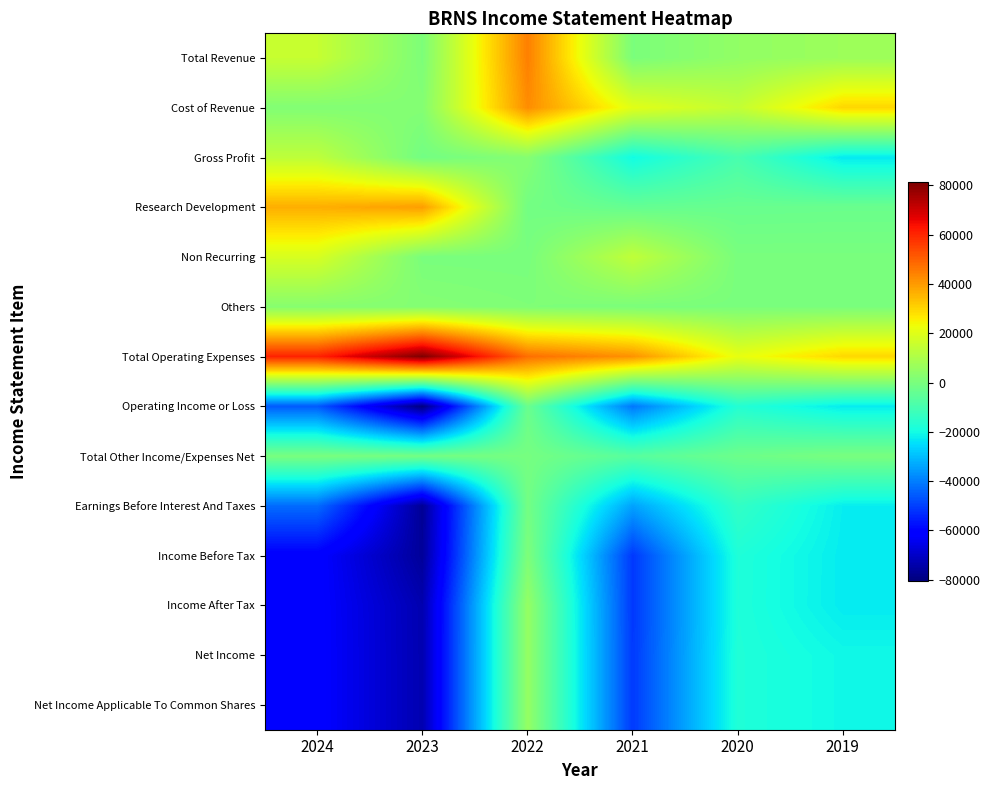

Which has a higher value, 2021 or 2022?

2022